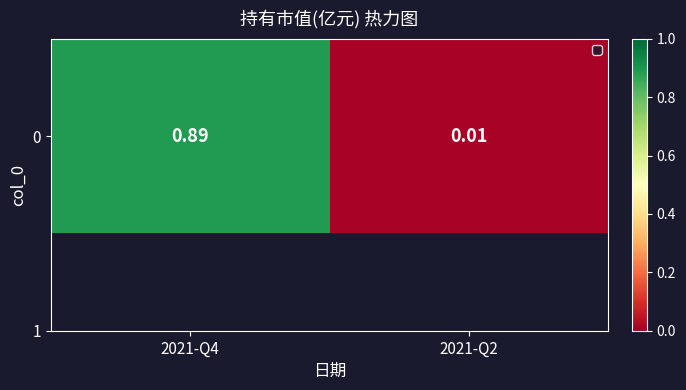

What is the sum of the values at 2021-Q4 and 2021-Q2?

0.9